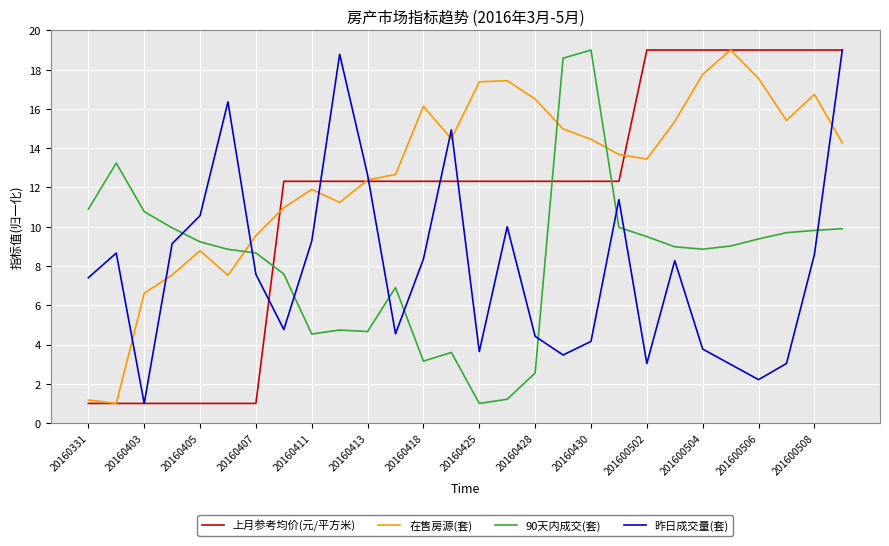

What is the smallest value displayed?

1.0